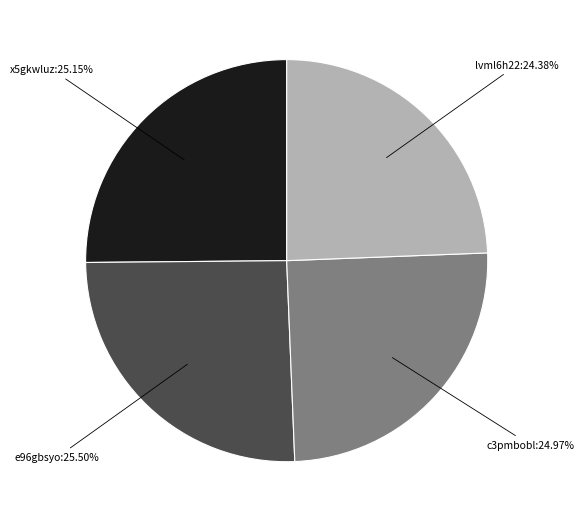

Is it true that c3pmbobl is 25% of the pie?

True